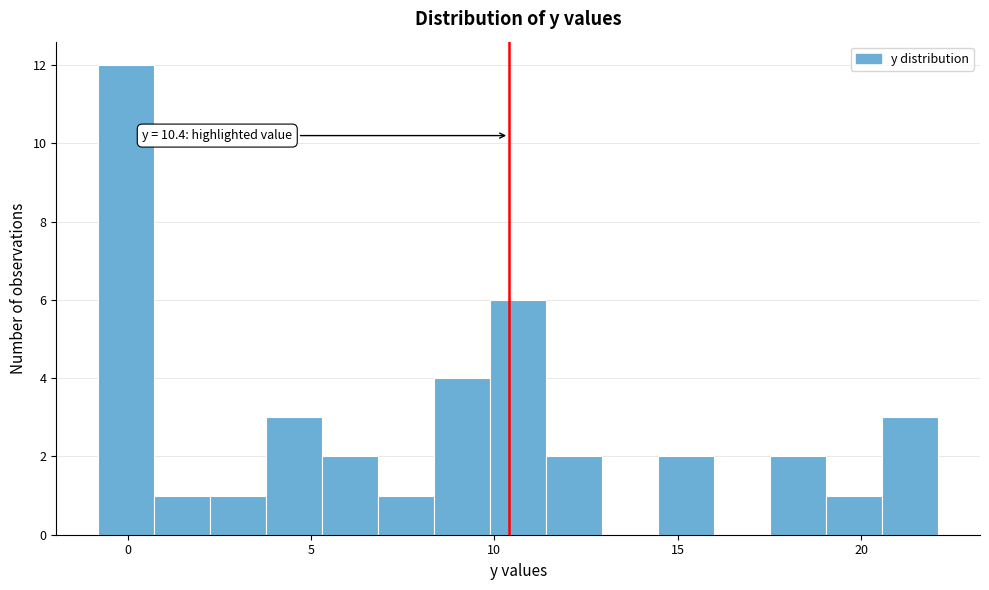

Around what value on the x-axis is the tallest bar? Give the approximate position of its centre, as read against the axis.

0.0